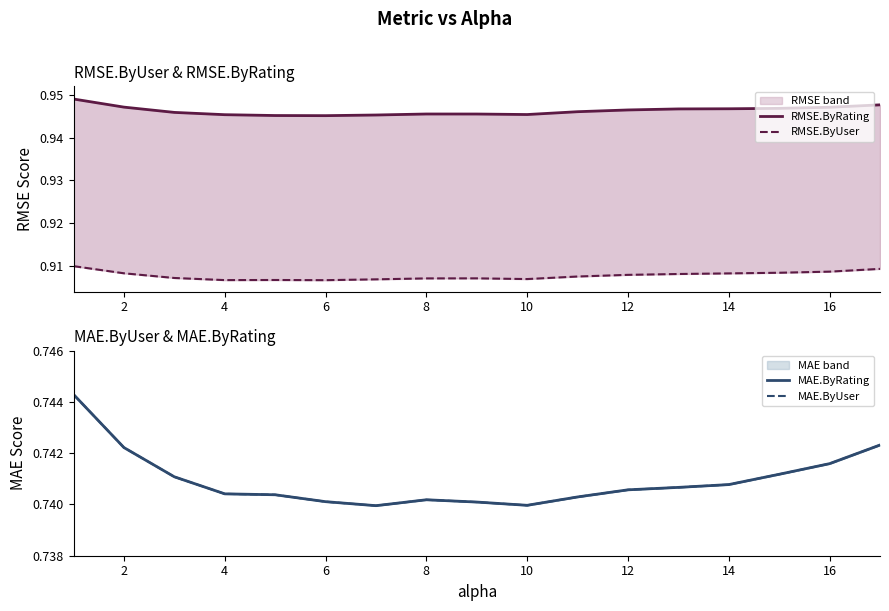

How many RMSE.ByRating values are between 0 and 1?

17